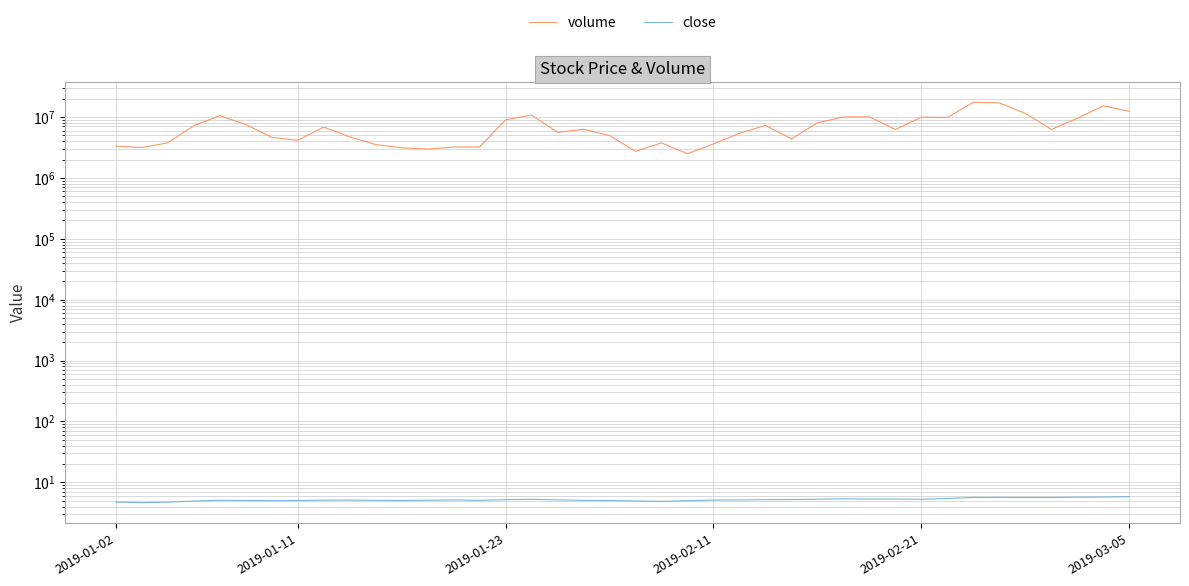

The close series shows 5.0 at 11. True or false?

True